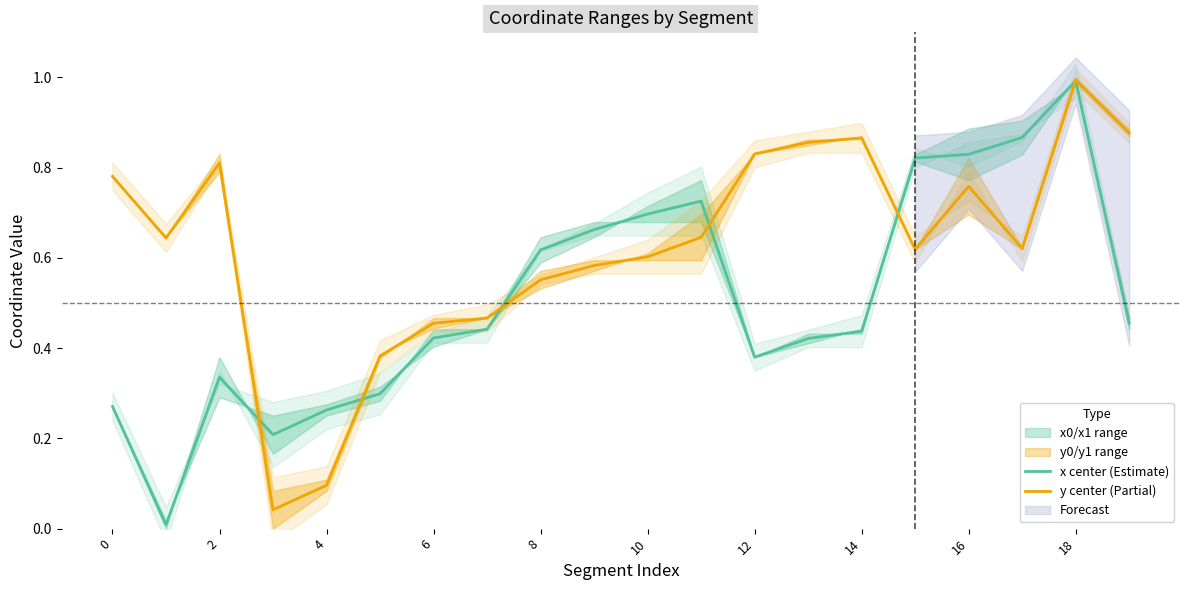

What is the average value of the x center (Estimate) series?

0.5